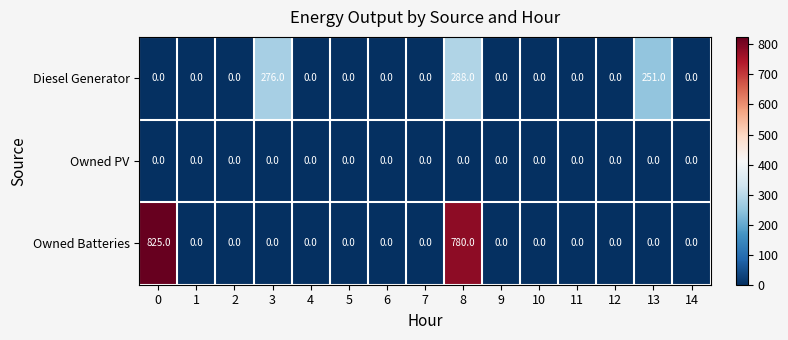

List the series in order of their overall mean, lowest first.

Owned PV, Diesel Generator, Owned Batteries